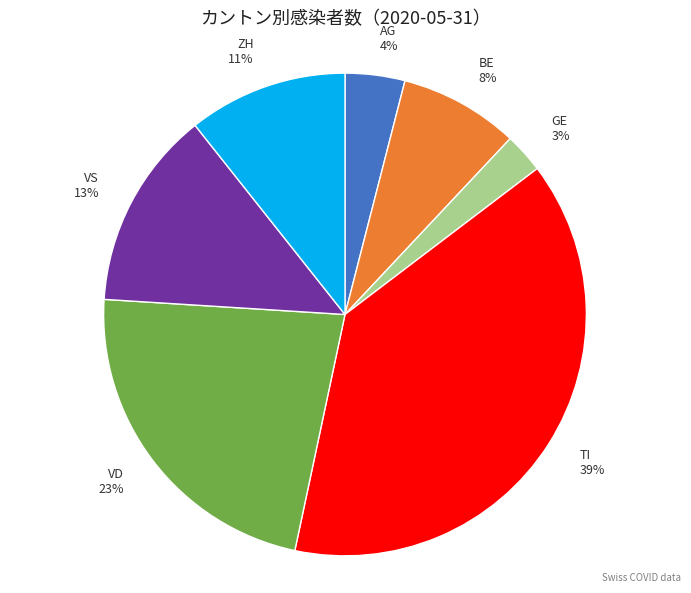

To the nearest percent, what portion does AG represent?

4%